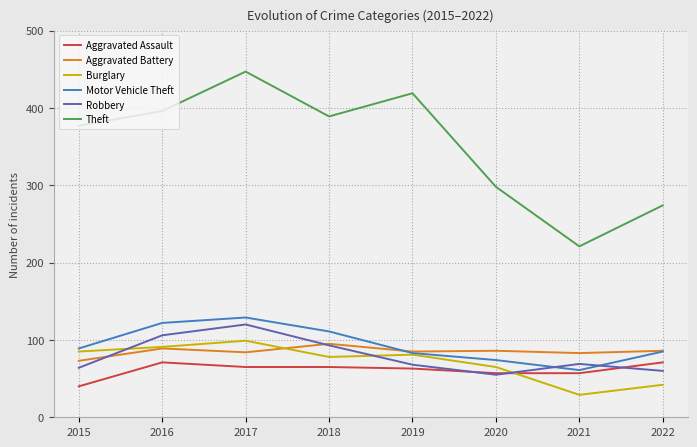

True or false: Robbery has a value of 120 at 2017.

True